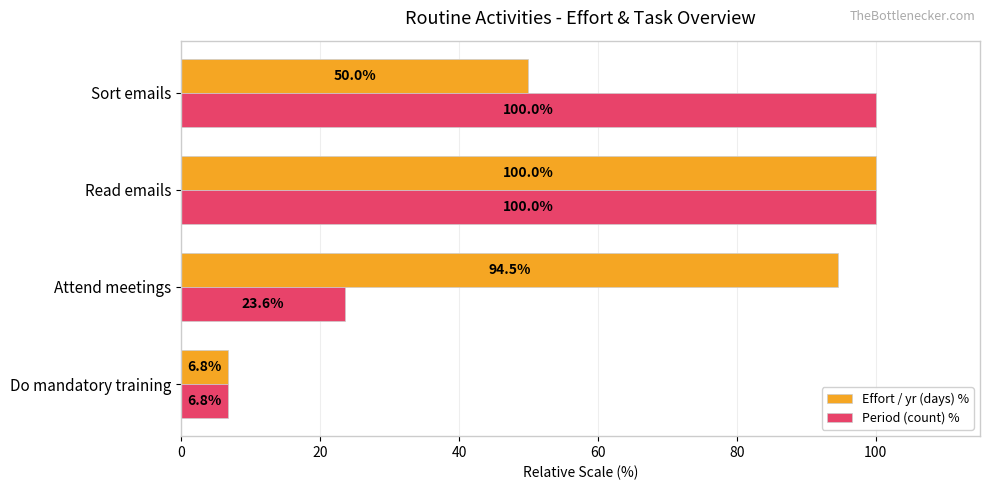

What is the approximate value of Effort / yr (days) % at Attend meetings?

94.5